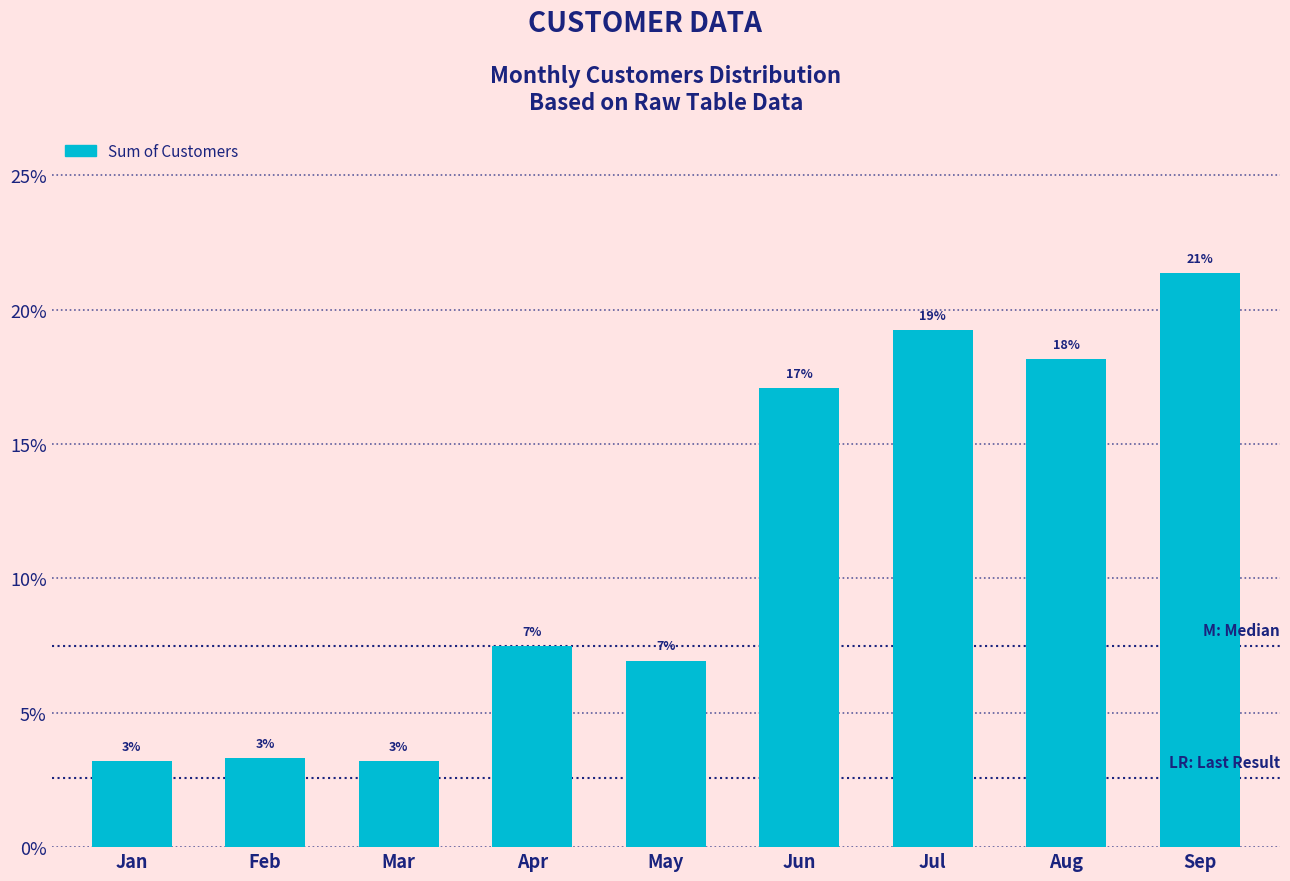

How many bars are there in total?

9